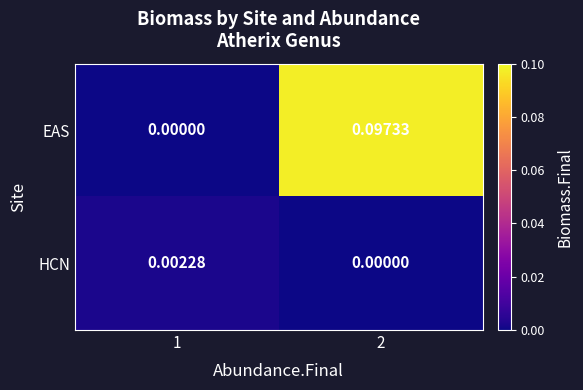

Which series has the largest range (max minus min)?

EAS